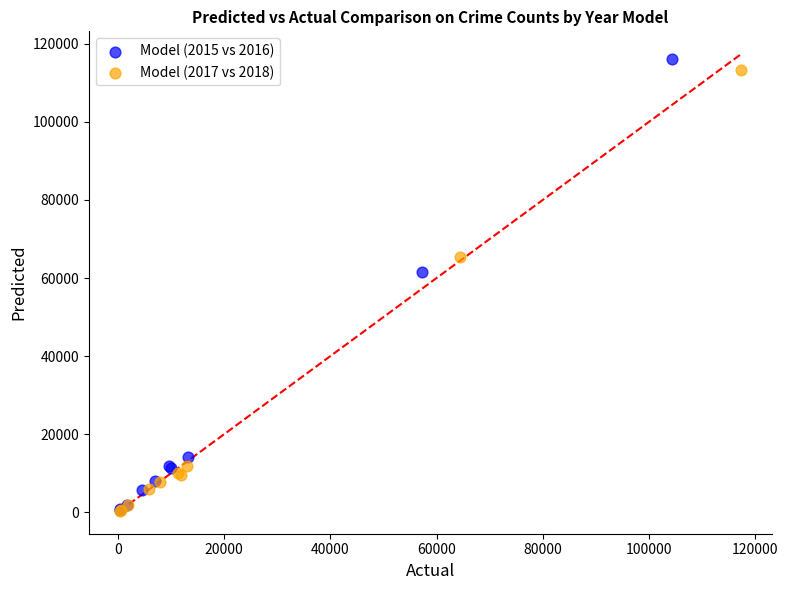

Which series has the largest Y range (max minus min)?

Model (2015 vs 2016)